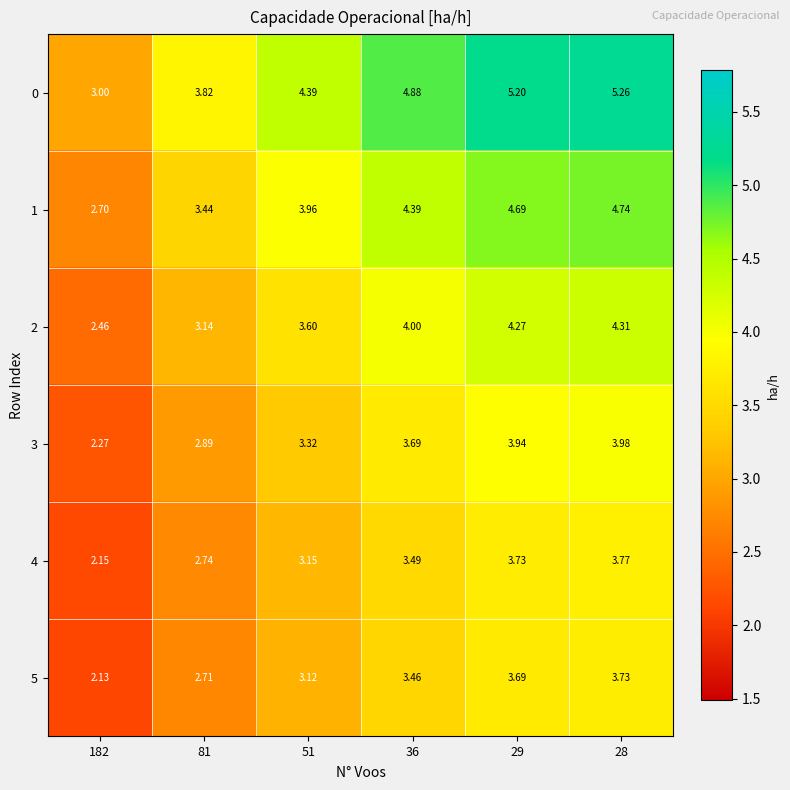

At 51, list the series in order from smallest to largest.

5, 4, 3, 2, 1, 0